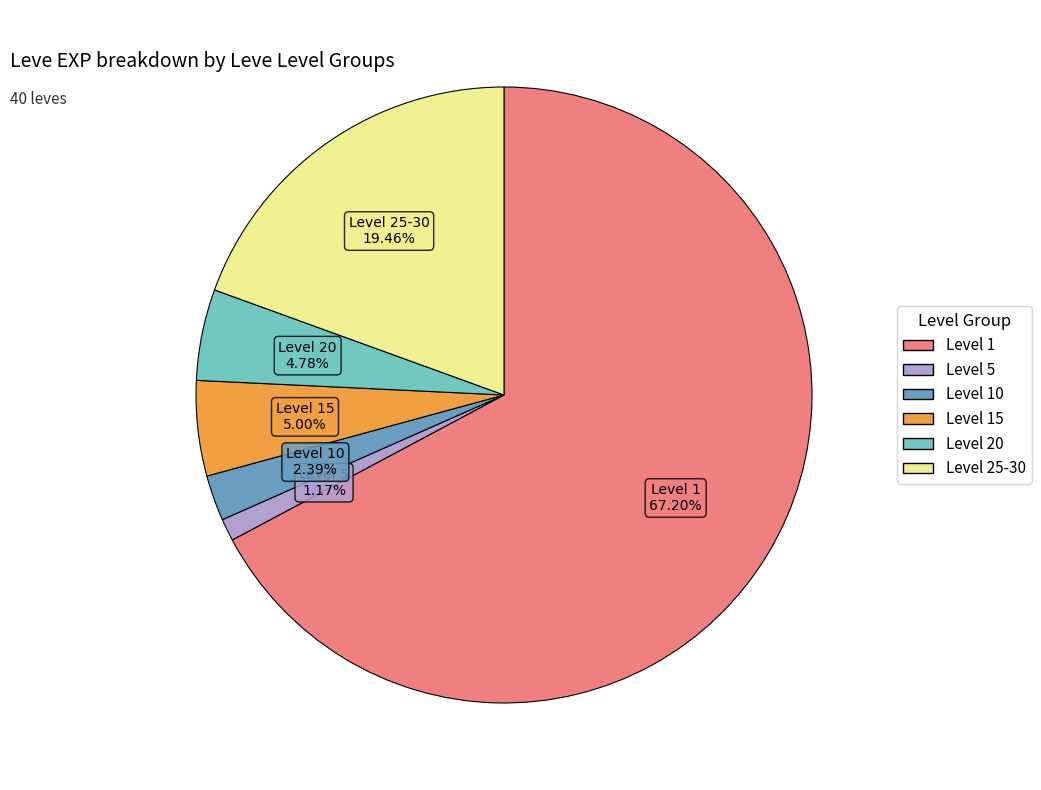

Is there a majority slice in this chart?

Yes